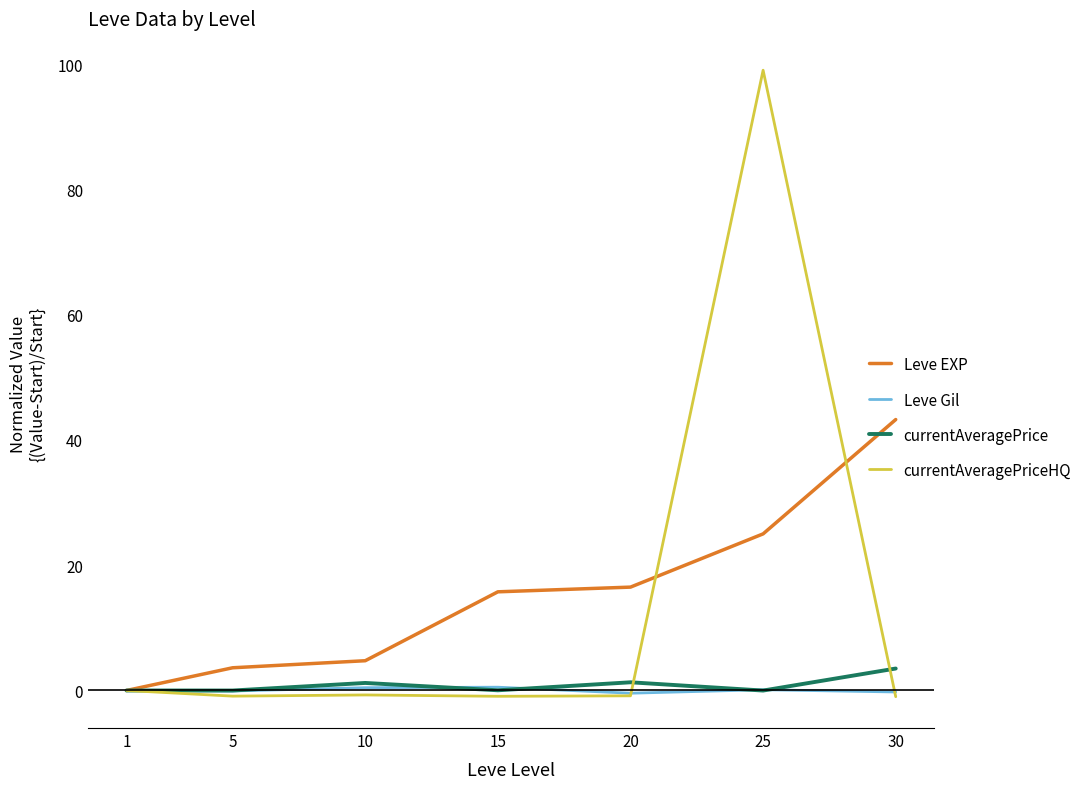

Which series has the widest spread of values?

currentAveragePriceHQ